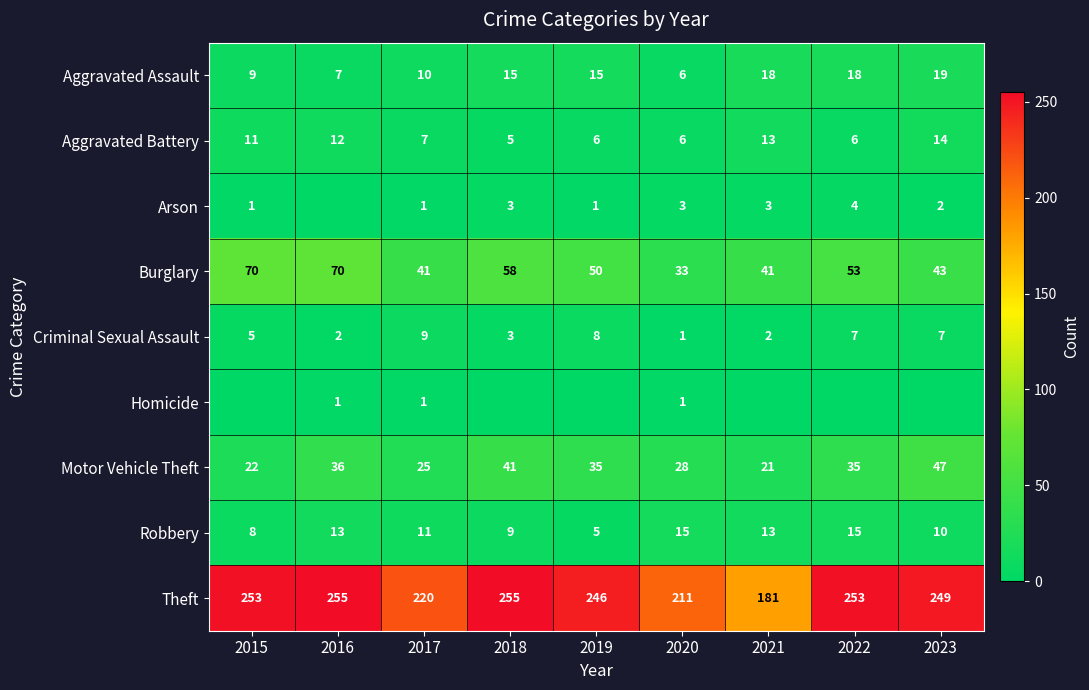

At which label is Theft closest to 218?

2017